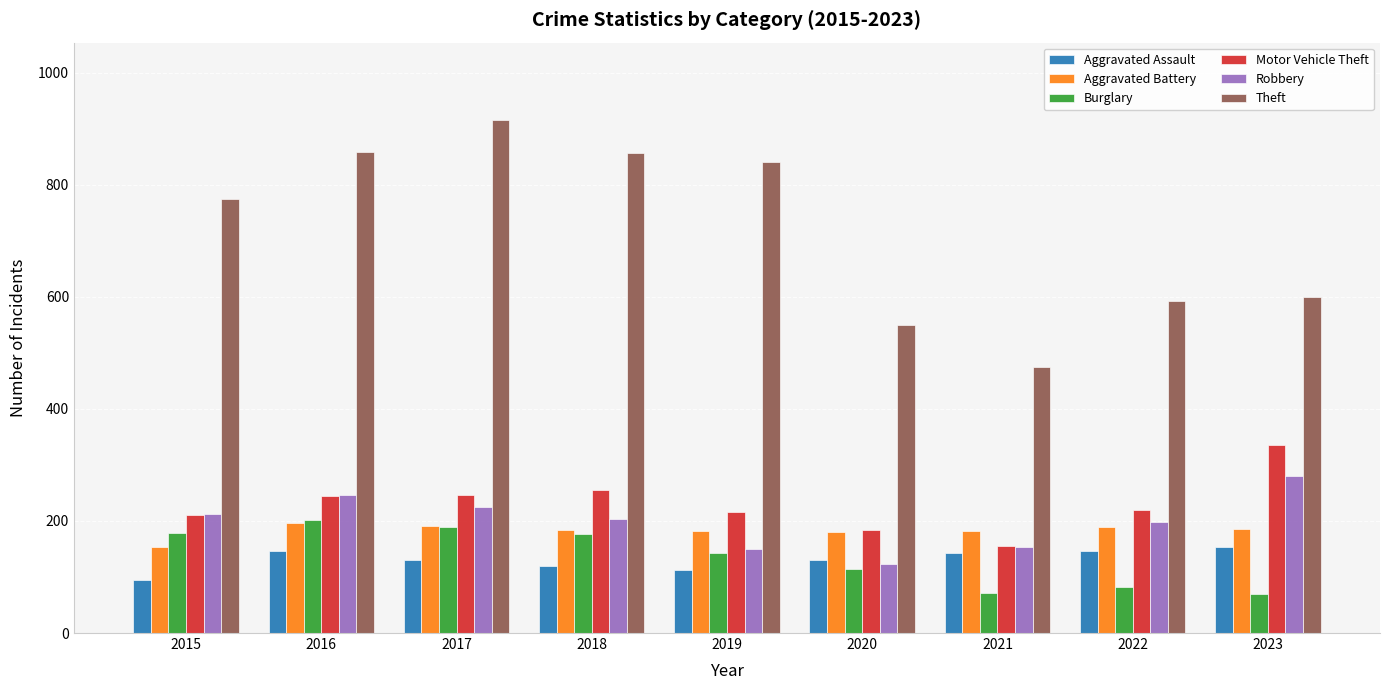

What is the spread (max minus min) of values at 2019?

728